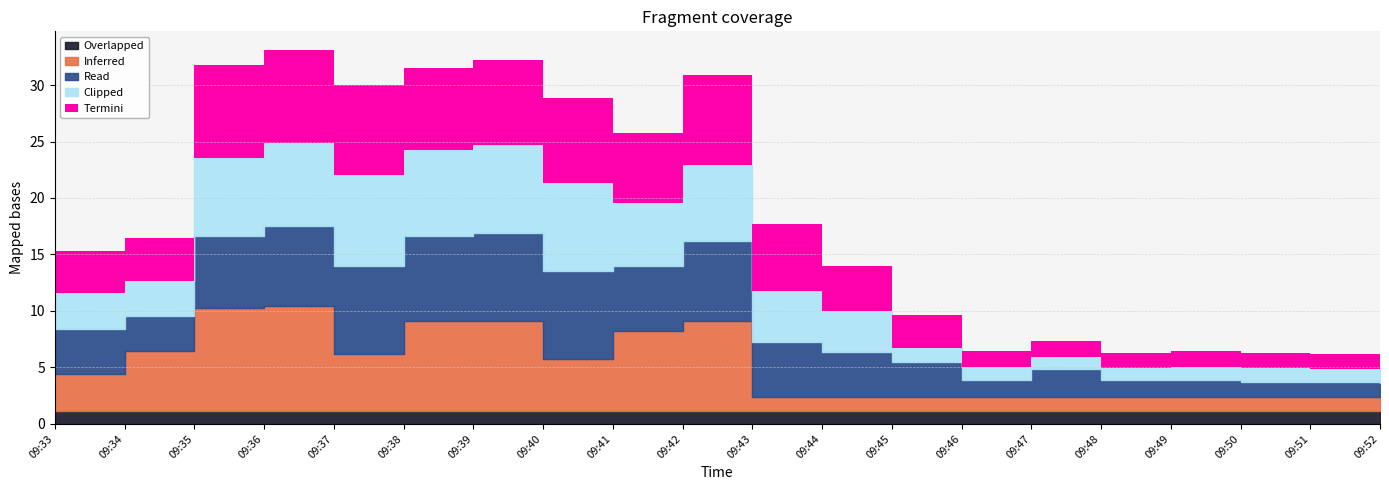

The value of Inferred at 09:51 is 0.8. True or false?

False